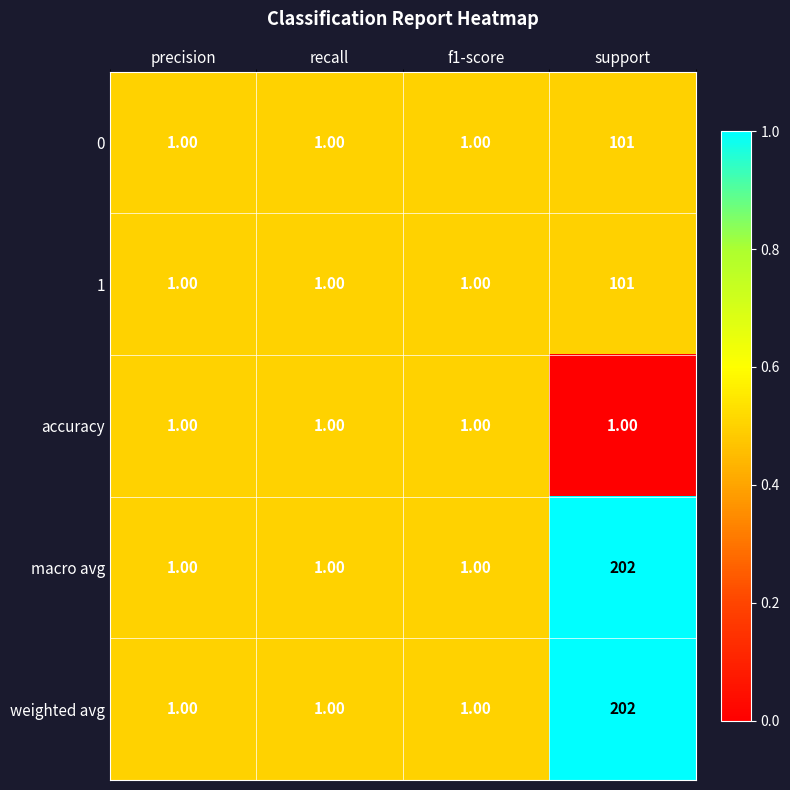

What is the average value of the 0 series?

26